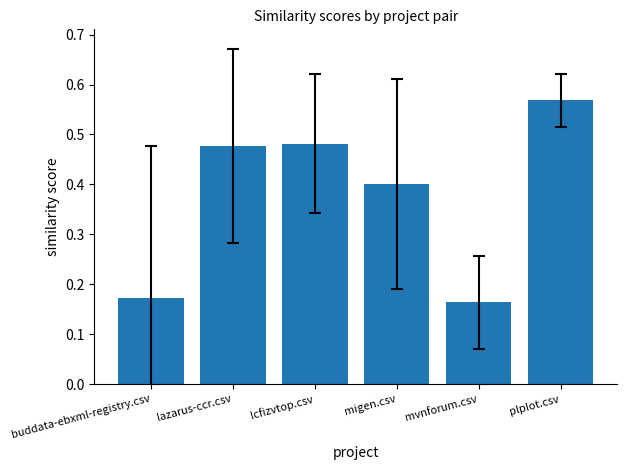

Is it true that the value at migen.csv is 0.3?

False